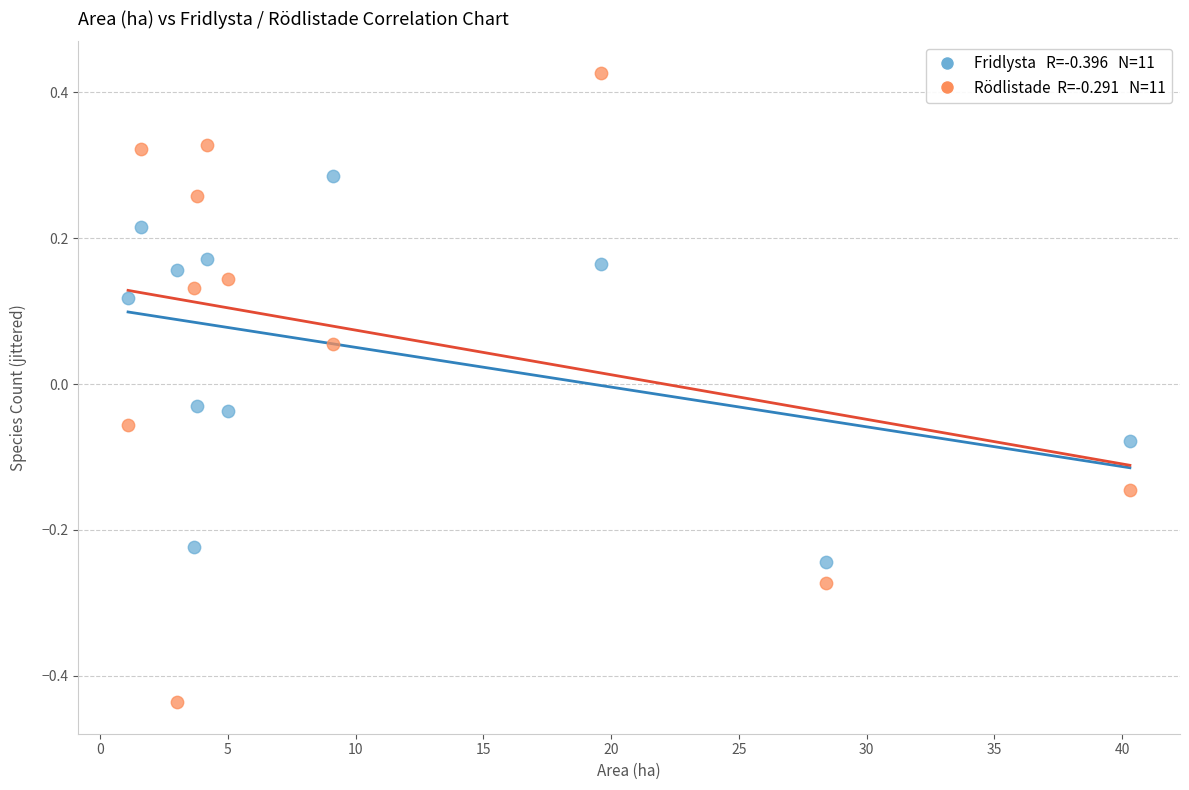

Across all data points, what is the range of X values (max minus min)?

39.2